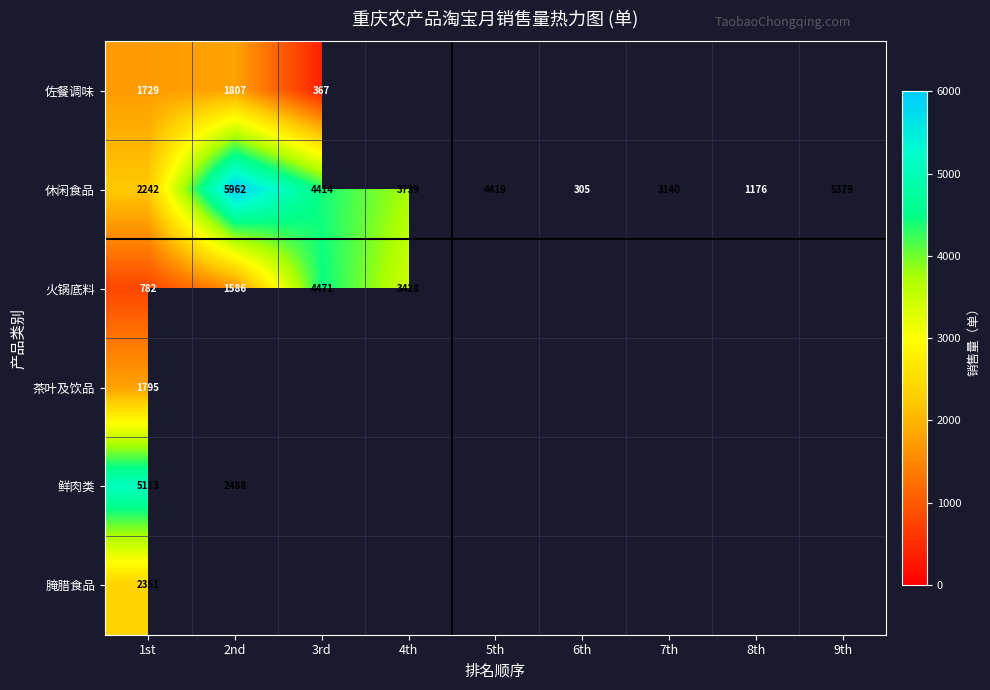

The 休闲食品 series shows 2774 at 5th. True or false?

False